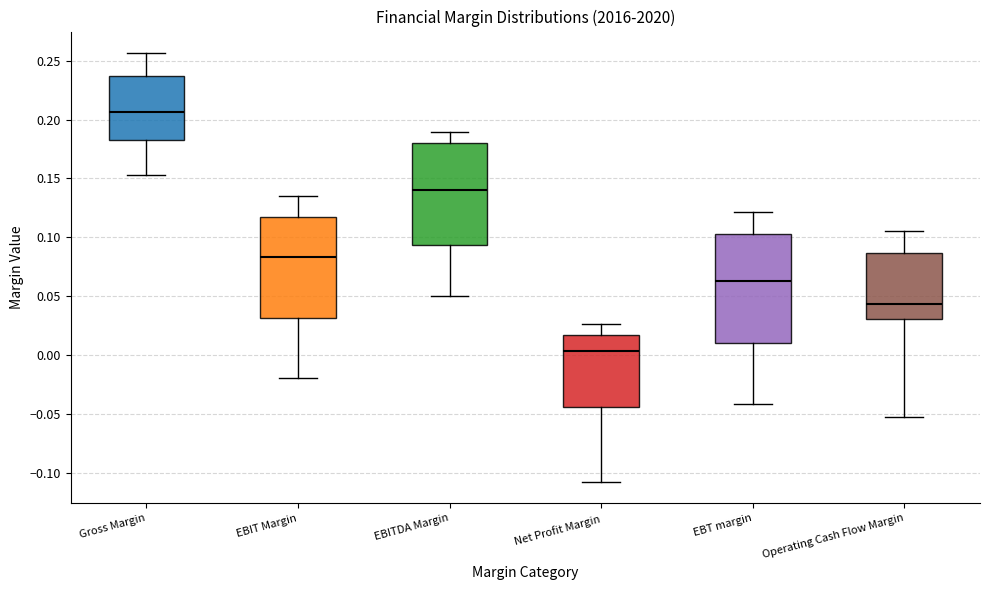

Which box's median line is the highest?

Gross Margin